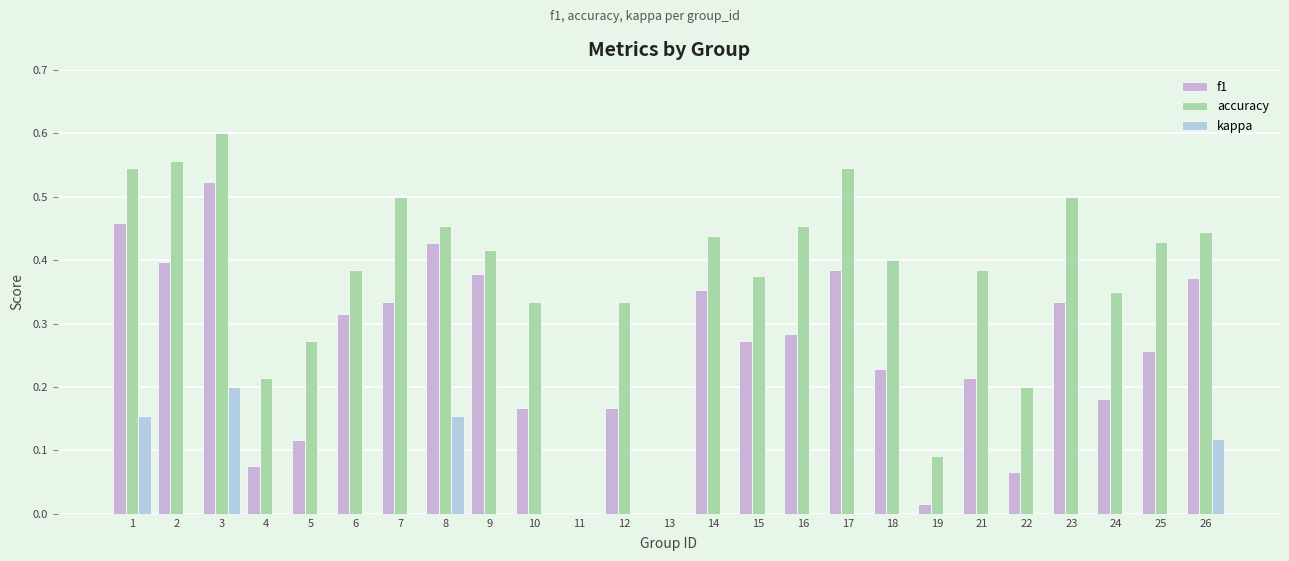

Where does the kappa series first go above 0?

1